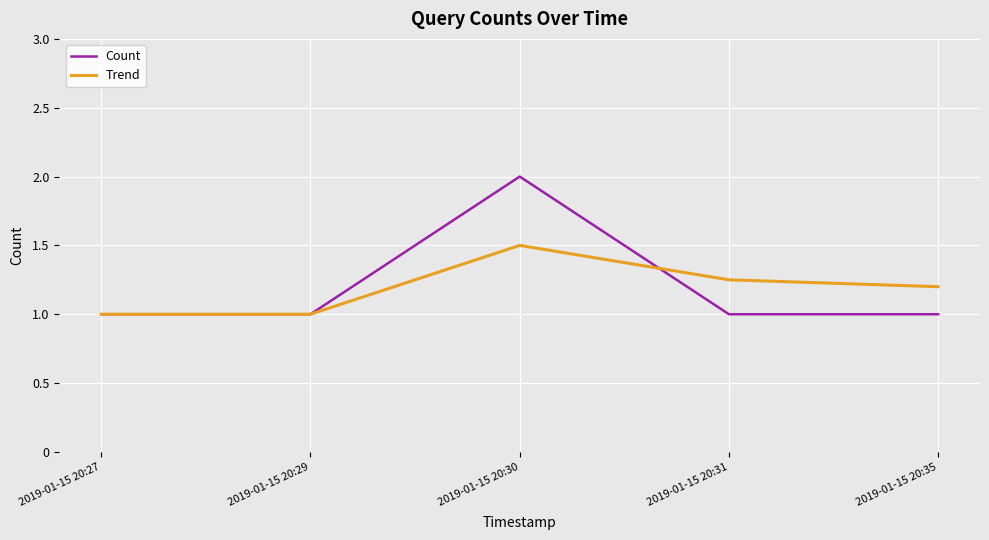

Which category has the highest value in the Count series?

2019-01-15 20:30